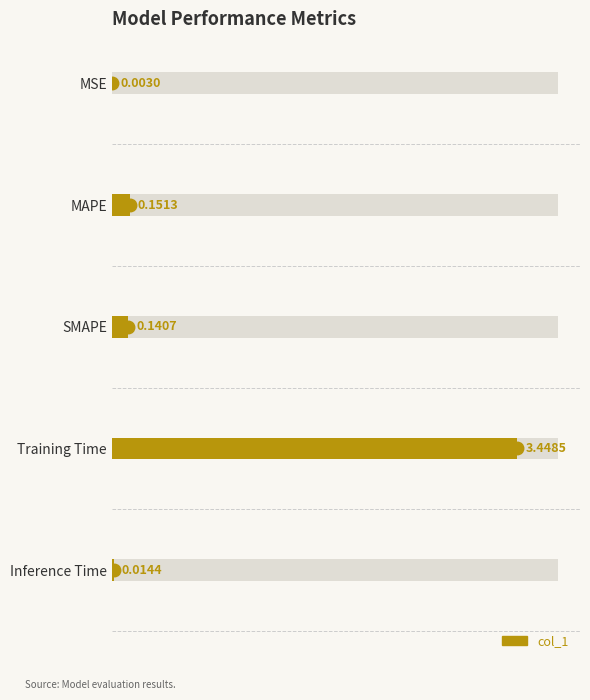

What is the sum of all values?

3.8